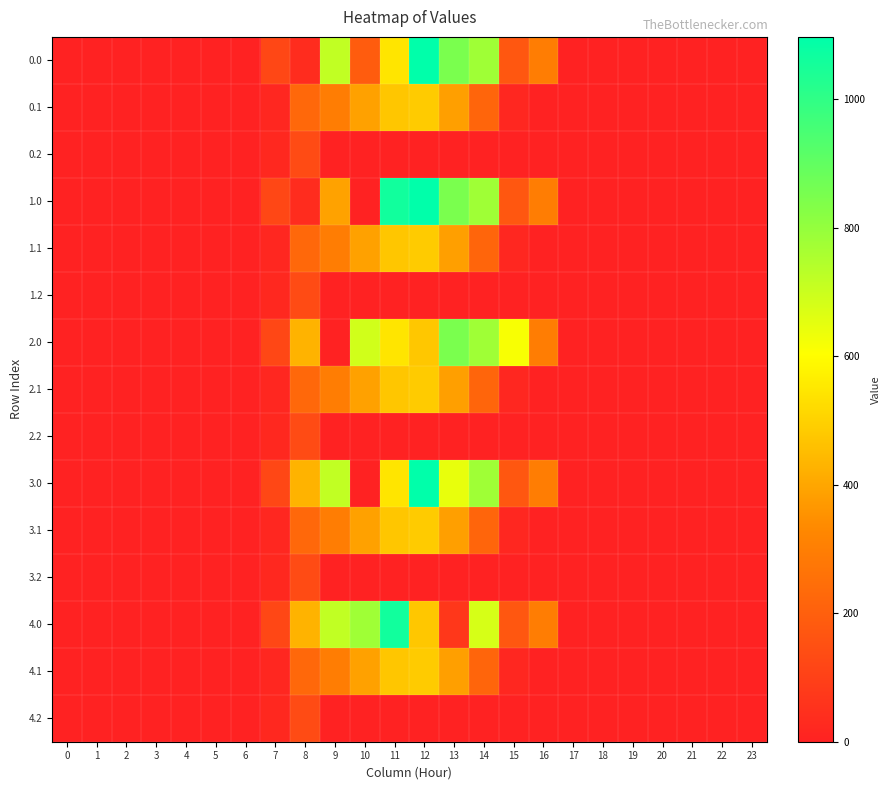

Reading left to right, transcribe all the data shown in this chart.

0.0: 0=0.0	1=0.0	2=0.0	3=0.0	4=0.0	5=0.0	6=0.0	7=120.6	8=35.0	9=716.9	10=190.2	11=544.3	12=1096.7	13=849.2	14=779.3	15=172.8	16=294.5	17=0.0	18=0.0	19=0.0	20=0.0	21=0.0	22=0.0	23=0.0
0.1: 0=0.0	1=0.0	2=0.0	3=0.0	4=0.0	5=0.0	6=0.0	7=17.7	8=227.5	9=295.9	10=388.1	11=471.7	12=485.4	13=382.7	14=219.2	15=17.3	16=0.0	17=0.0	18=0.0	19=0.0	20=0.0	21=0.0	22=0.0	23=0.0
0.2: 0=0.0	1=0.0	2=0.0	3=0.0	4=0.0	5=0.0	6=0.0	7=22.3	8=134.2	9=0.0	10=0.0	11=0.0	12=0.0	13=0.0	14=0.0	15=0.0	16=0.0	17=0.0	18=0.0	19=0.0	20=0.0	21=0.0	22=0.0	23=0.0
1.0: 0=0.0	1=0.0	2=0.0	3=0.0	4=0.0	5=0.0	6=0.0	7=120.6	8=35.0	9=391.1	10=0.0	11=1060.3	12=1096.7	13=849.2	14=779.3	15=172.8	16=294.5	17=0.0	18=0.0	19=0.0	20=0.0	21=0.0	22=0.0	23=0.0
1.1: 0=0.0	1=0.0	2=0.0	3=0.0	4=0.0	5=0.0	6=0.0	7=17.7	8=227.5	9=295.9	10=388.1	11=471.7	12=485.4	13=382.7	14=219.2	15=17.3	16=0.0	17=0.0	18=0.0	19=0.0	20=0.0	21=0.0	22=0.0	23=0.0
1.2: 0=0.0	1=0.0	2=0.0	3=0.0	4=0.0	5=0.0	6=0.0	7=22.3	8=134.2	9=0.0	10=0.0	11=0.0	12=0.0	13=0.0	14=0.0	15=0.0	16=0.0	17=0.0	18=0.0	19=0.0	20=0.0	21=0.0	22=0.0	23=0.0
2.0: 0=0.0	1=0.0	2=0.0	3=0.0	4=0.0	5=0.0	6=0.0	7=120.6	8=430.3	9=0.0	10=688.2	11=544.3	12=477.2	13=849.2	14=779.3	15=615.9	16=294.5	17=0.0	18=0.0	19=0.0	20=0.0	21=0.0	22=0.0	23=0.0
2.1: 0=0.0	1=0.0	2=0.0	3=0.0	4=0.0	5=0.0	6=0.0	7=17.7	8=227.5	9=295.9	10=388.1	11=471.7	12=485.4	13=382.7	14=219.2	15=17.3	16=0.0	17=0.0	18=0.0	19=0.0	20=0.0	21=0.0	22=0.0	23=0.0
2.2: 0=0.0	1=0.0	2=0.0	3=0.0	4=0.0	5=0.0	6=0.0	7=22.3	8=134.2	9=0.0	10=0.0	11=0.0	12=0.0	13=0.0	14=0.0	15=0.0	16=0.0	17=0.0	18=0.0	19=0.0	20=0.0	21=0.0	22=0.0	23=0.0
3.0: 0=0.0	1=0.0	2=0.0	3=0.0	4=0.0	5=0.0	6=0.0	7=120.6	8=430.3	9=716.9	10=0.0	11=544.3	12=1096.7	13=644.2	14=779.3	15=172.8	16=294.5	17=0.0	18=0.0	19=0.0	20=0.0	21=0.0	22=0.0	23=0.0
3.1: 0=0.0	1=0.0	2=0.0	3=0.0	4=0.0	5=0.0	6=0.0	7=17.7	8=227.5	9=295.9	10=388.1	11=471.7	12=485.4	13=382.7	14=219.2	15=17.3	16=0.0	17=0.0	18=0.0	19=0.0	20=0.0	21=0.0	22=0.0	23=0.0
3.2: 0=0.0	1=0.0	2=0.0	3=0.0	4=0.0	5=0.0	6=0.0	7=22.3	8=134.2	9=0.0	10=0.0	11=0.0	12=0.0	13=0.0	14=0.0	15=0.0	16=0.0	17=0.0	18=0.0	19=0.0	20=0.0	21=0.0	22=0.0	23=0.0
4.0: 0=0.0	1=0.0	2=0.0	3=0.0	4=0.0	5=0.0	6=0.0	7=120.6	8=430.3	9=716.9	10=779.0	11=1060.3	12=477.2	13=70.2	14=677.7	15=172.8	16=294.5	17=0.0	18=0.0	19=0.0	20=0.0	21=0.0	22=0.0	23=0.0
4.1: 0=0.0	1=0.0	2=0.0	3=0.0	4=0.0	5=0.0	6=0.0	7=17.7	8=227.5	9=295.9	10=388.1	11=471.7	12=485.4	13=382.7	14=219.2	15=17.3	16=0.0	17=0.0	18=0.0	19=0.0	20=0.0	21=0.0	22=0.0	23=0.0
4.2: 0=0.0	1=0.0	2=0.0	3=0.0	4=0.0	5=0.0	6=0.0	7=22.3	8=134.2	9=0.0	10=0.0	11=0.0	12=0.0	13=0.0	14=0.0	15=0.0	16=0.0	17=0.0	18=0.0	19=0.0	20=0.0	21=0.0	22=0.0	23=0.0